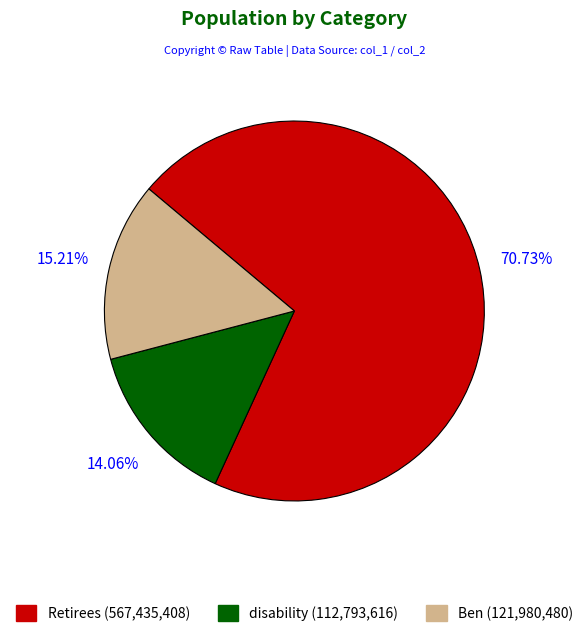

How many segments does this pie chart have?

3